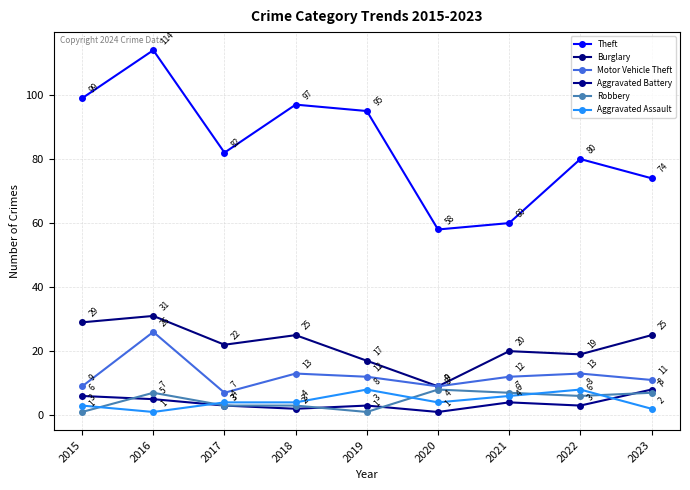

What are all the series names shown in the legend?

Theft, Burglary, Motor Vehicle Theft, Aggravated Battery, Robbery, Aggravated Assault